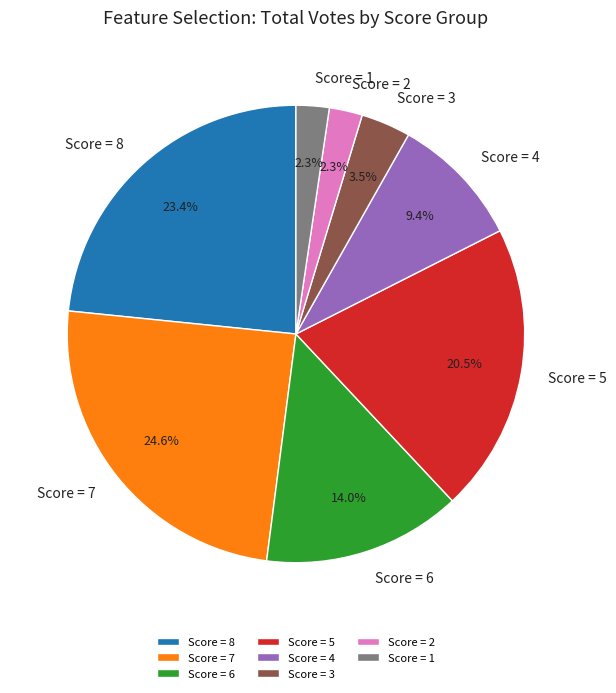

Which slice is the largest?

Score = 7